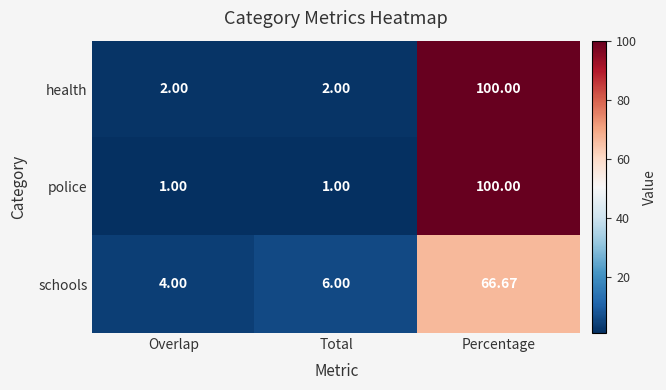

Rank the series at Total from highest to lowest value.

schools, health, police